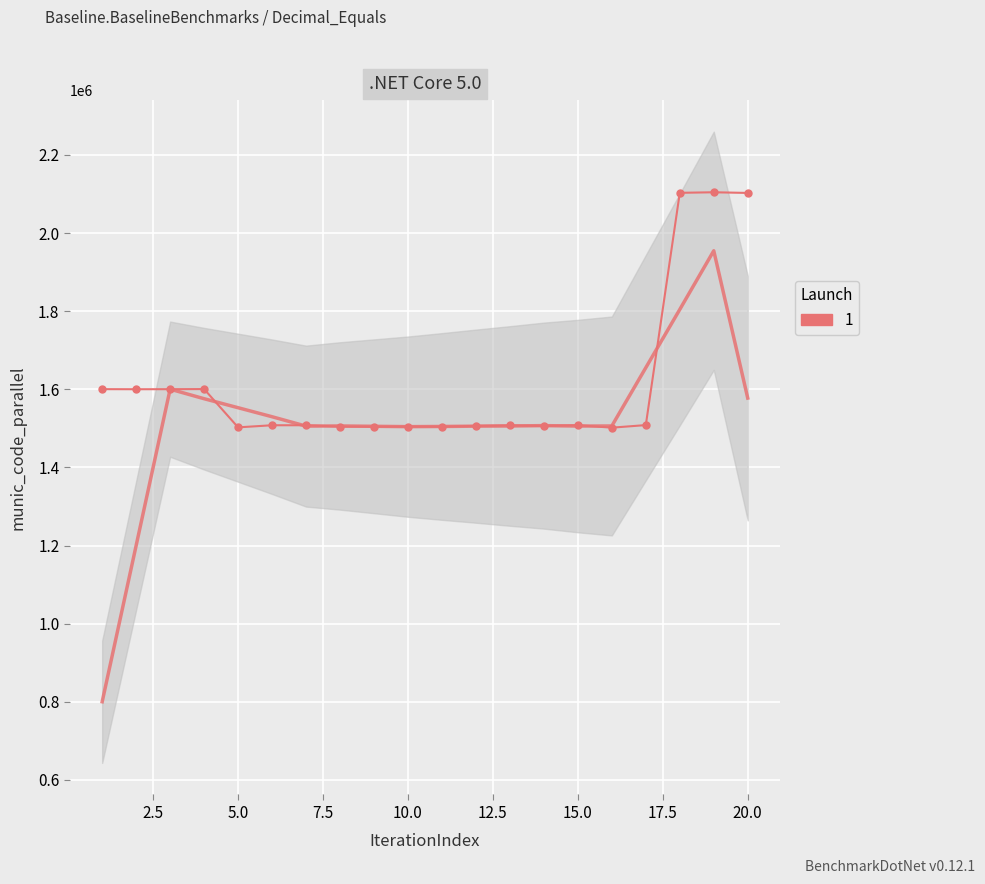

What is the label of the 14th point from the left?

1506203